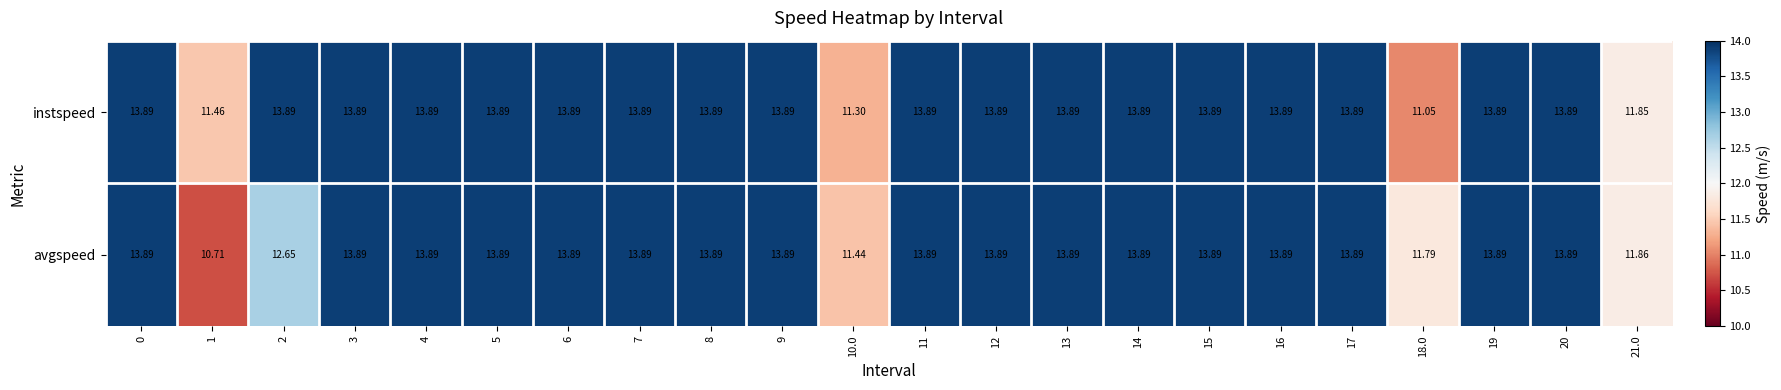

Is the value of avgspeed at 17 greater than the value of instspeed at 18.0?

Yes